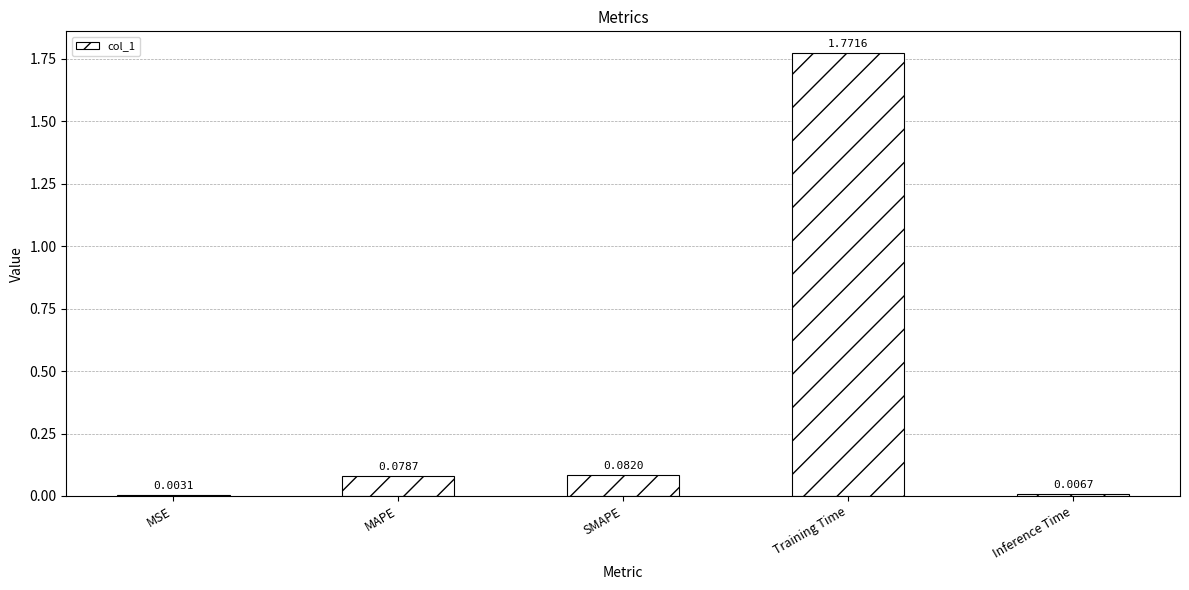

What is the change in value from MSE to MAPE?

+0.1